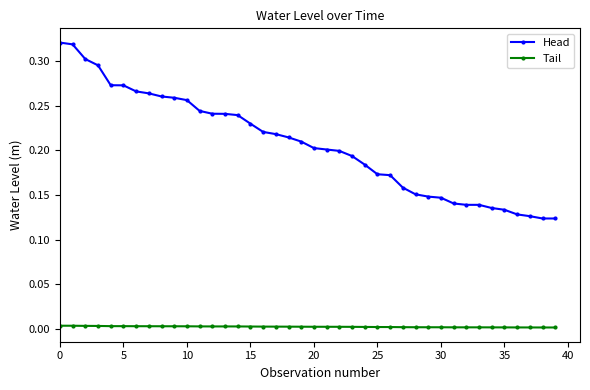

Which series has the largest range (max minus min)?

Head